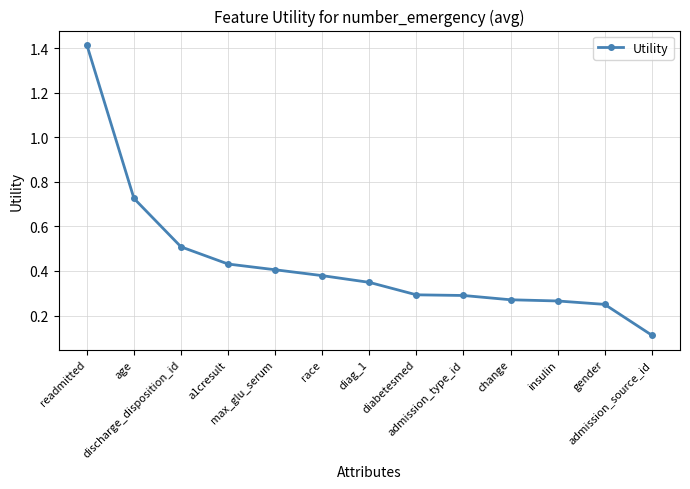

At which category does the chart reach its peak across all series?

readmitted